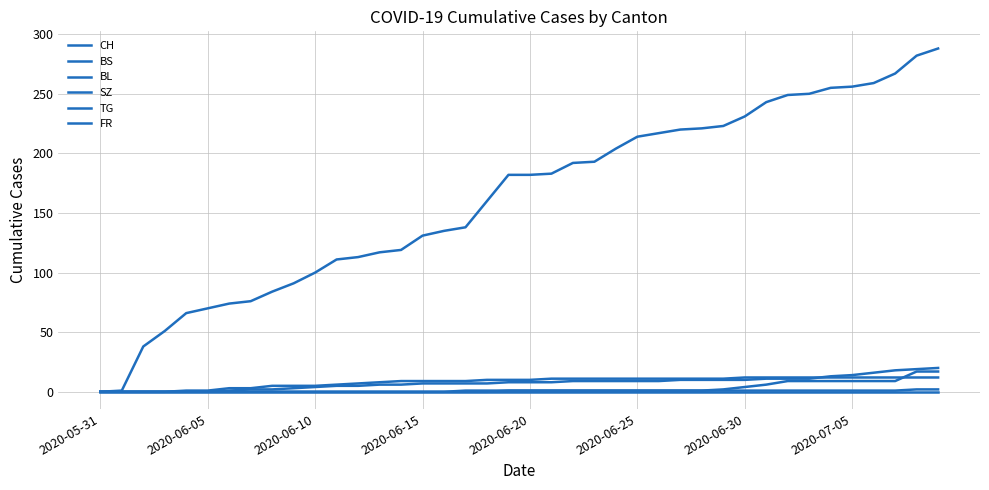

Count the number of data series in this chart.

6